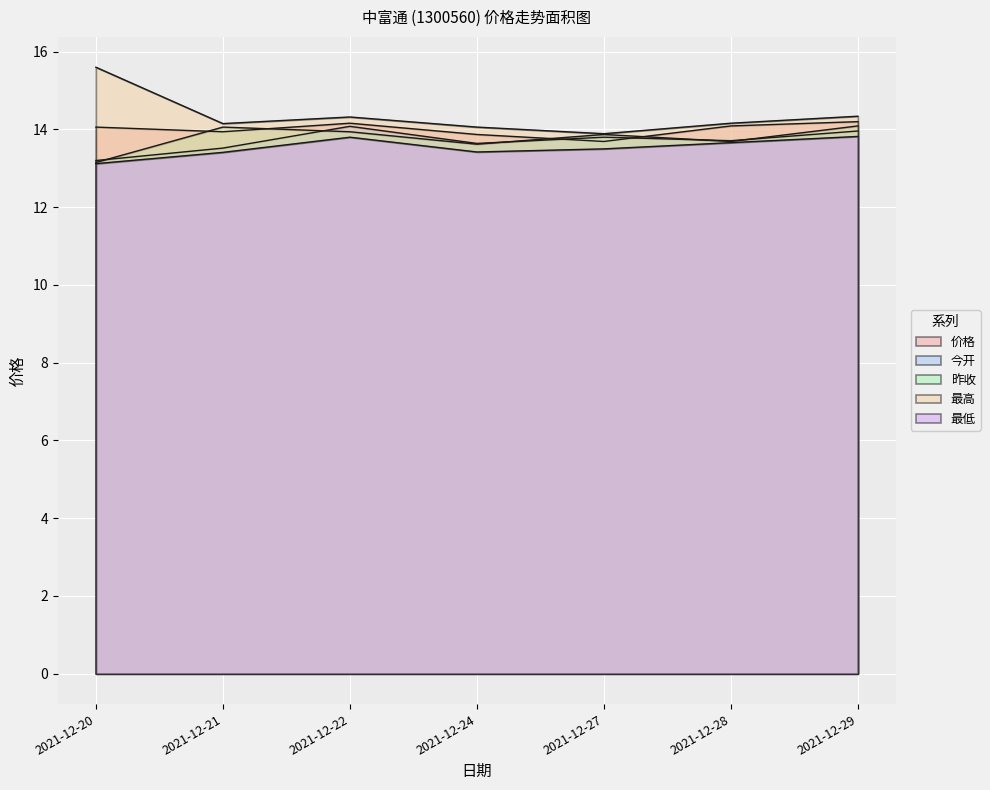

At which label is 今开 closest to 13?

2021-12-20